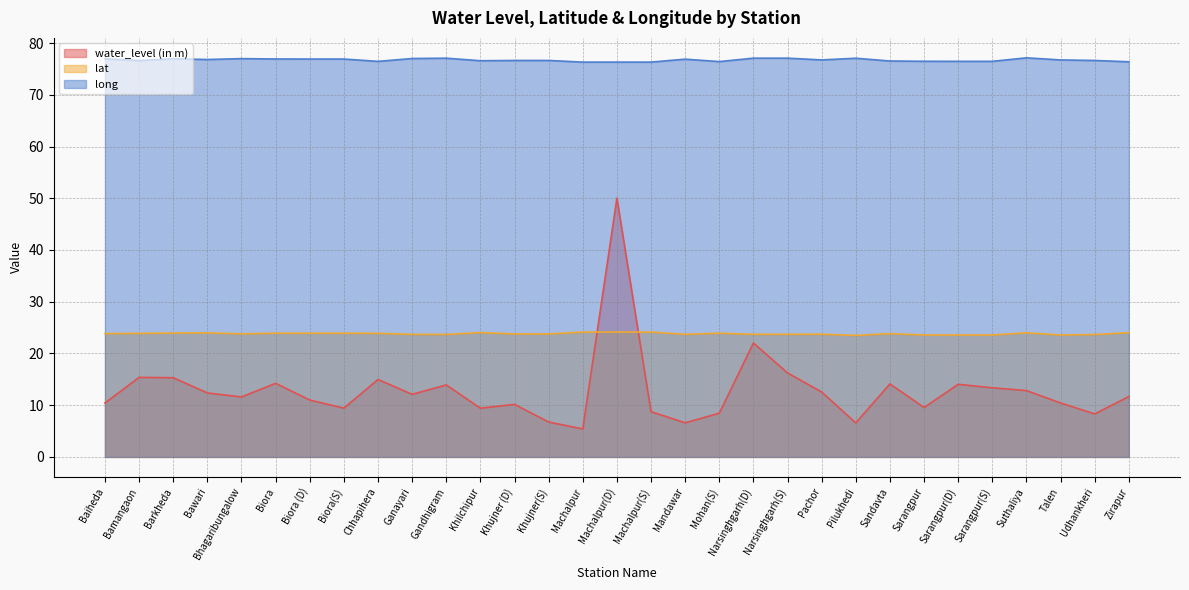

Between Udhankheri and Sarangpur(D), which is larger?

Sarangpur(D)